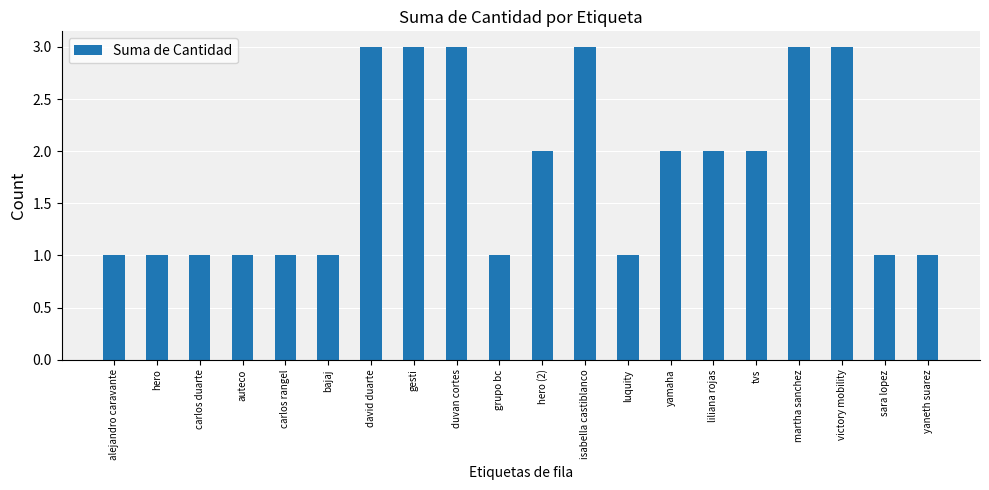

Reading right to left, transcribe all the data shown in this chart.

yaneth suarez=1	sara lopez=1	victory mobility=3	martha sanchez=3	tvs=2	liliana rojas=2	yamaha=2	luquity=1	isabella castiblanco=3	hero (2)=2	grupo bc=1	duvan cortes=3	gesti=3	david duarte=3	bajaj=1	carlos rangel=1	auteco=1	carlos duarte=1	hero=1	alejandro caravante=1